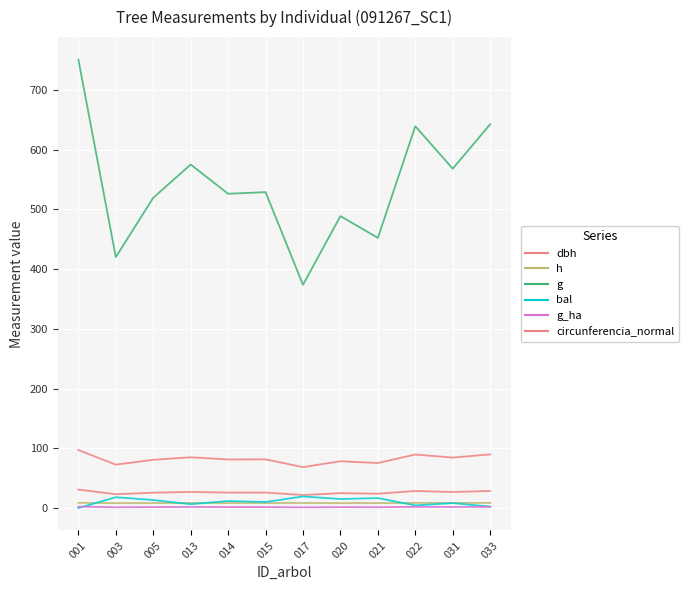

Is it true that dbh equals 28.6 at 033?

True